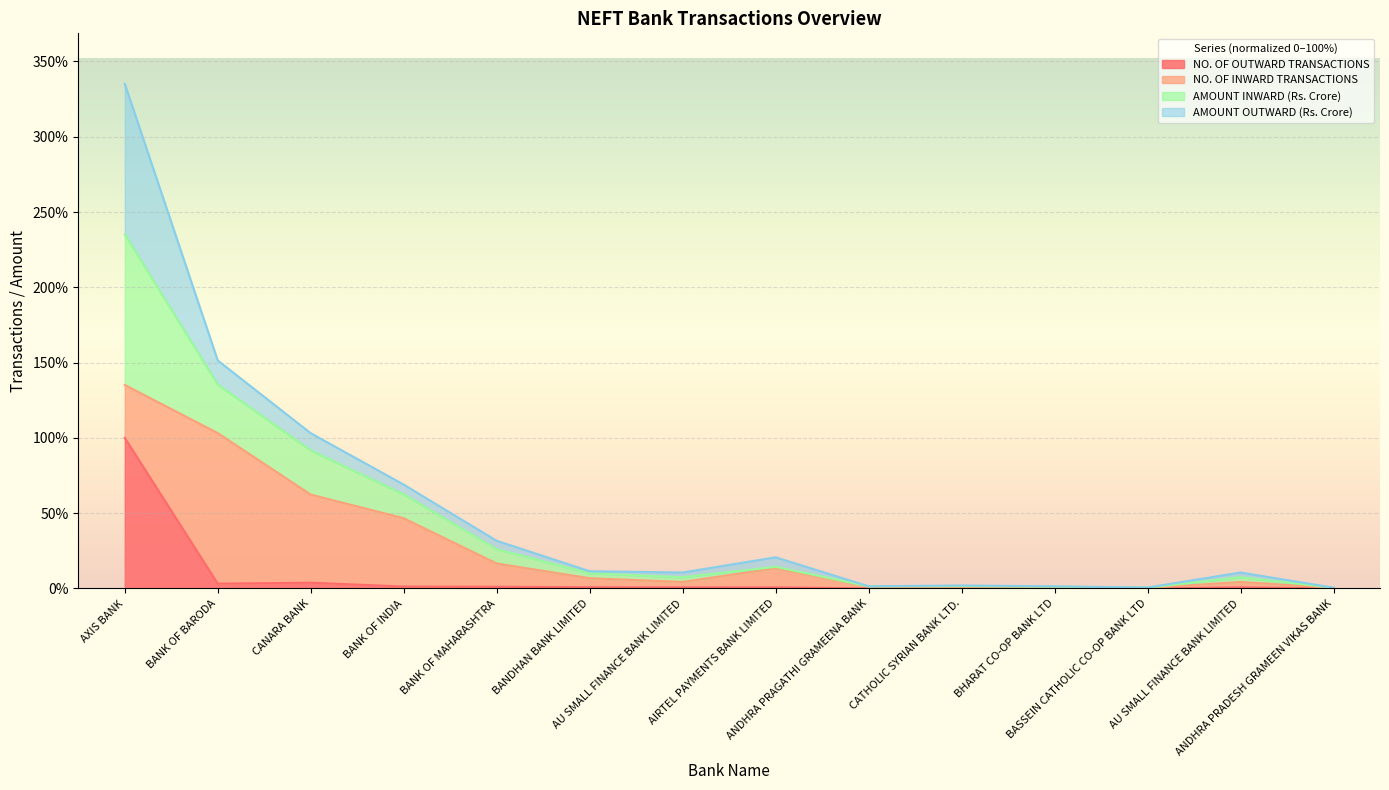

At which label is NO. OF OUTWARD TRANSACTIONS closest to 50?

CANARA BANK